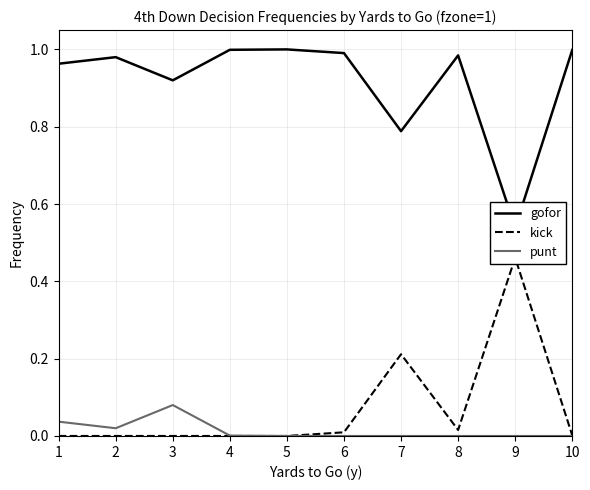

Is it true that punt equals 0.0 at 2?

True